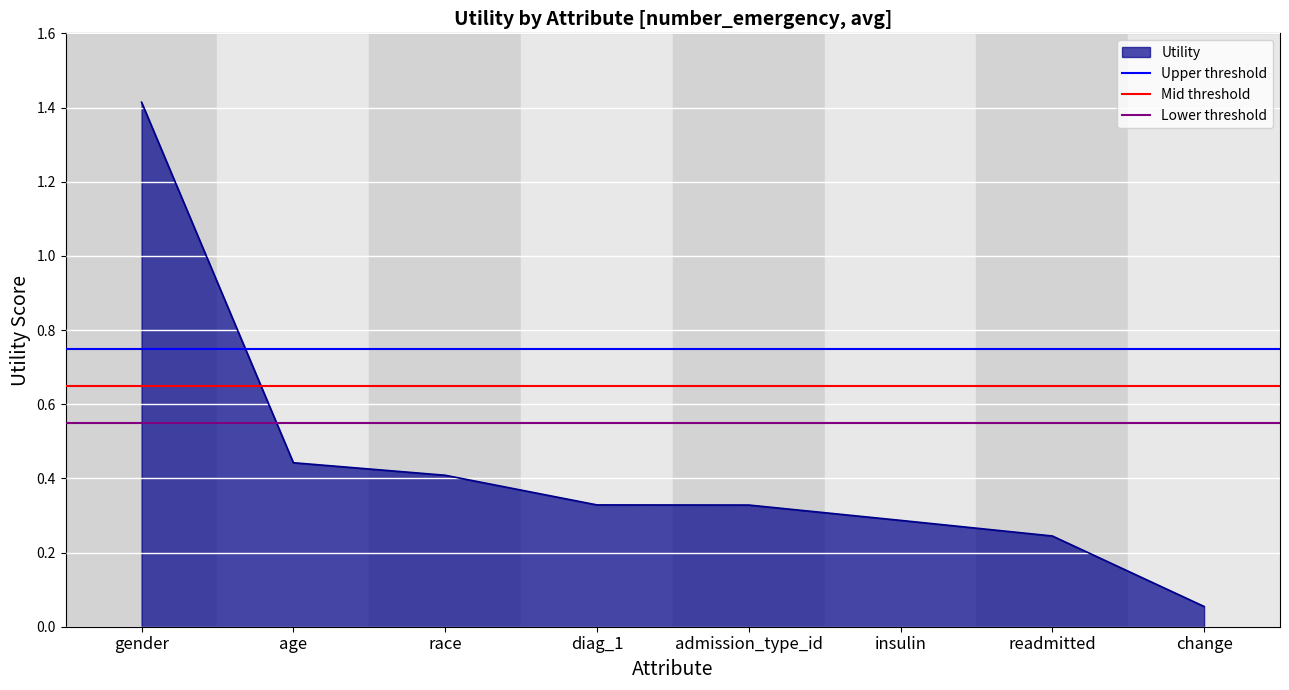

What is the maximum value for Utility?

1.4